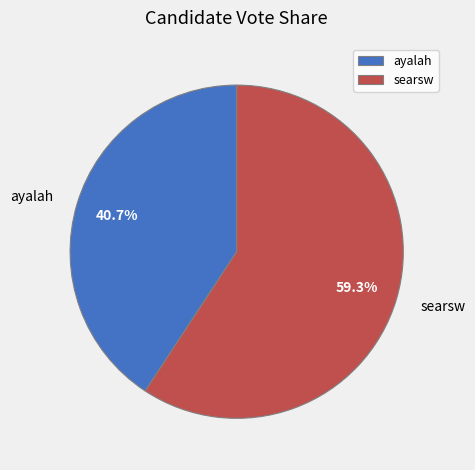

Between searsw and ayalah, which is larger?

searsw